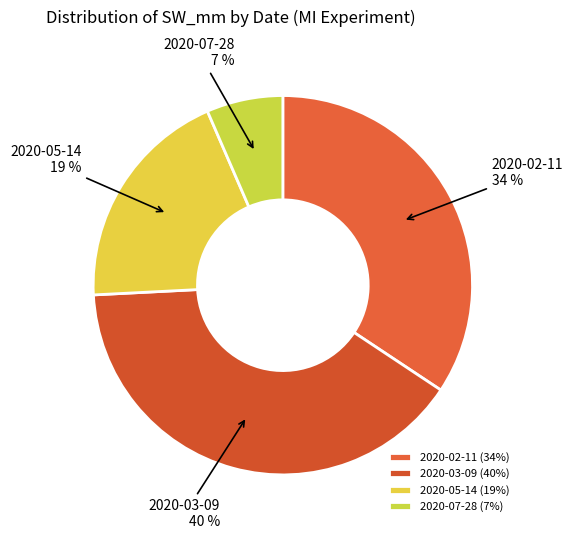

What percentage is the 2020-02-11 slice, to the nearest percent?

34%